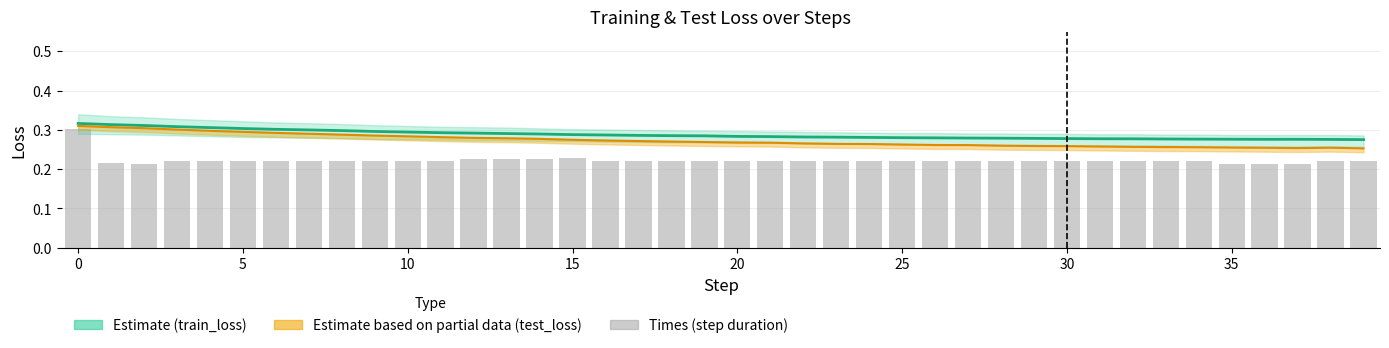

At which label does test_loss reach its minimum?

39